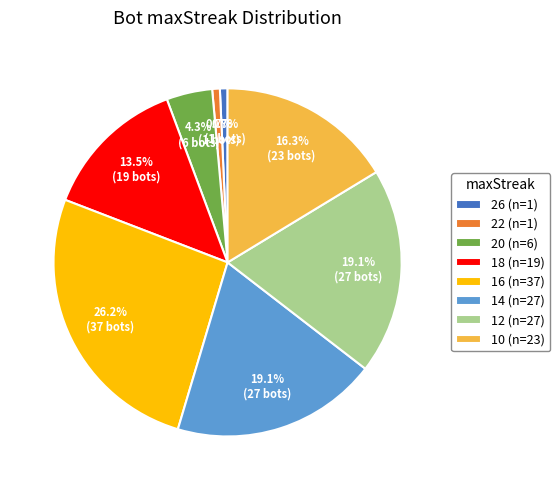

Is 22 (n=1) the majority of the pie?

No